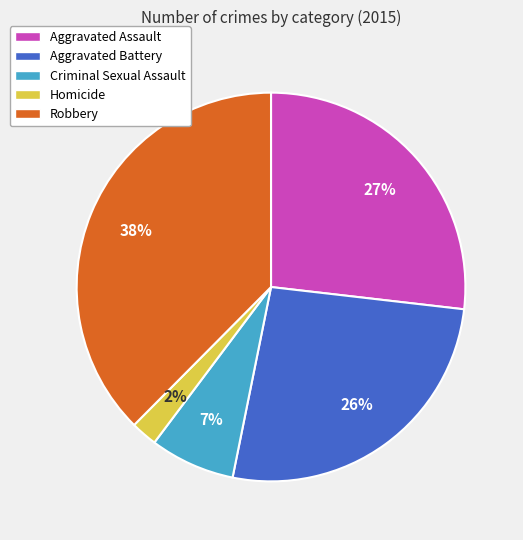

What percentage is the Homicide slice, to the nearest percent?

2%